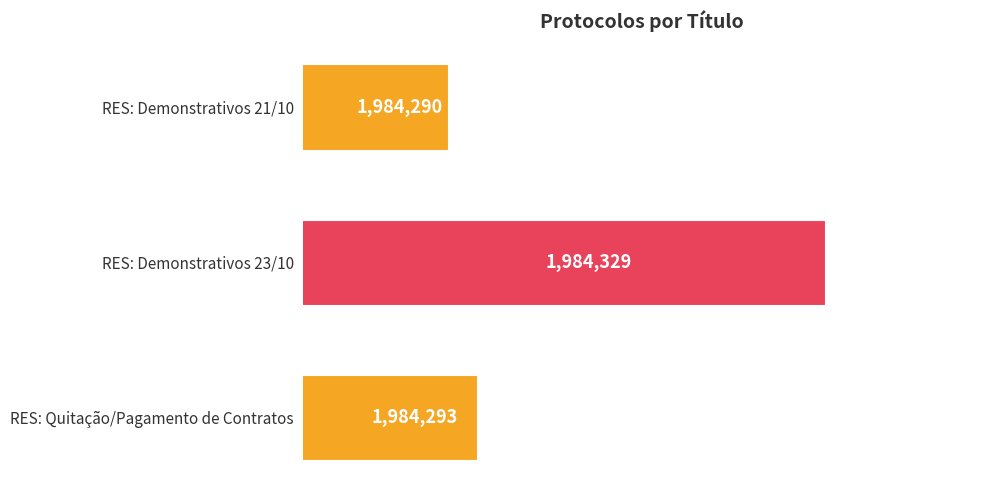

At which label is the value closest to 1984309?

RES: Quitação/Pagamento de Contratos